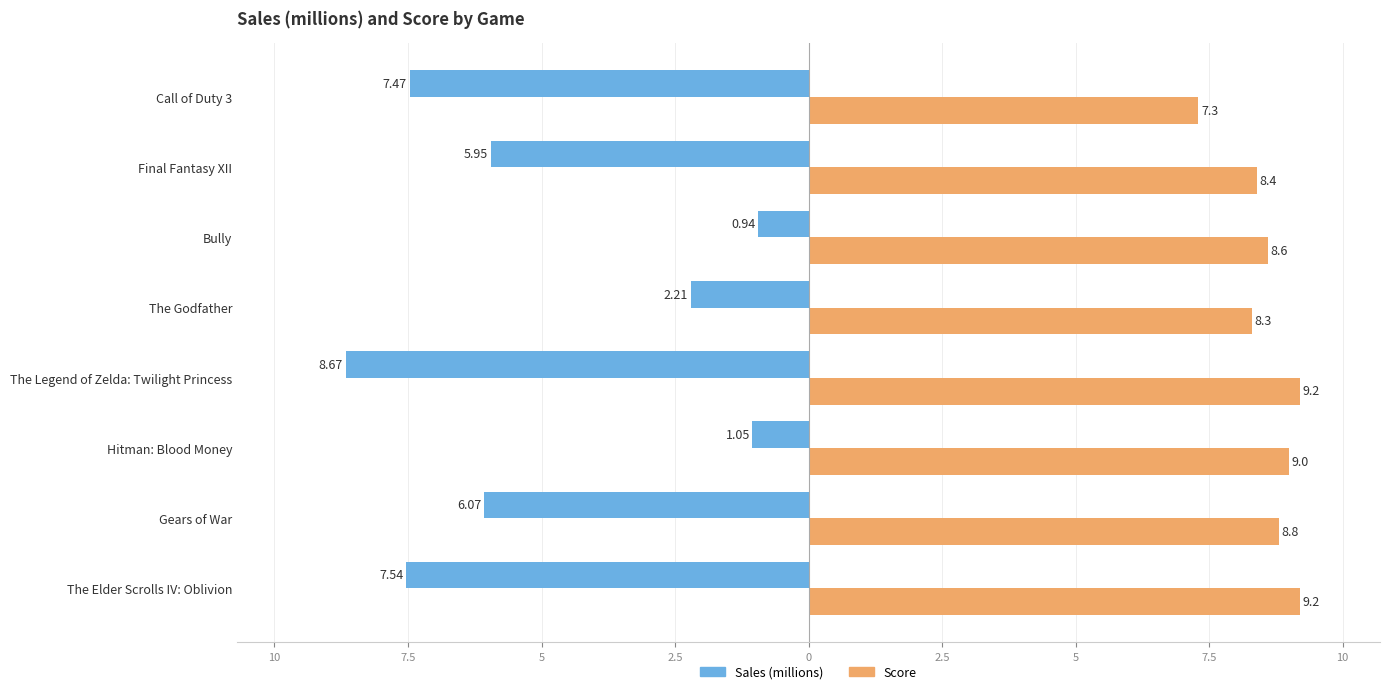

What are all the series names shown in the legend?

Sales (millions), Score